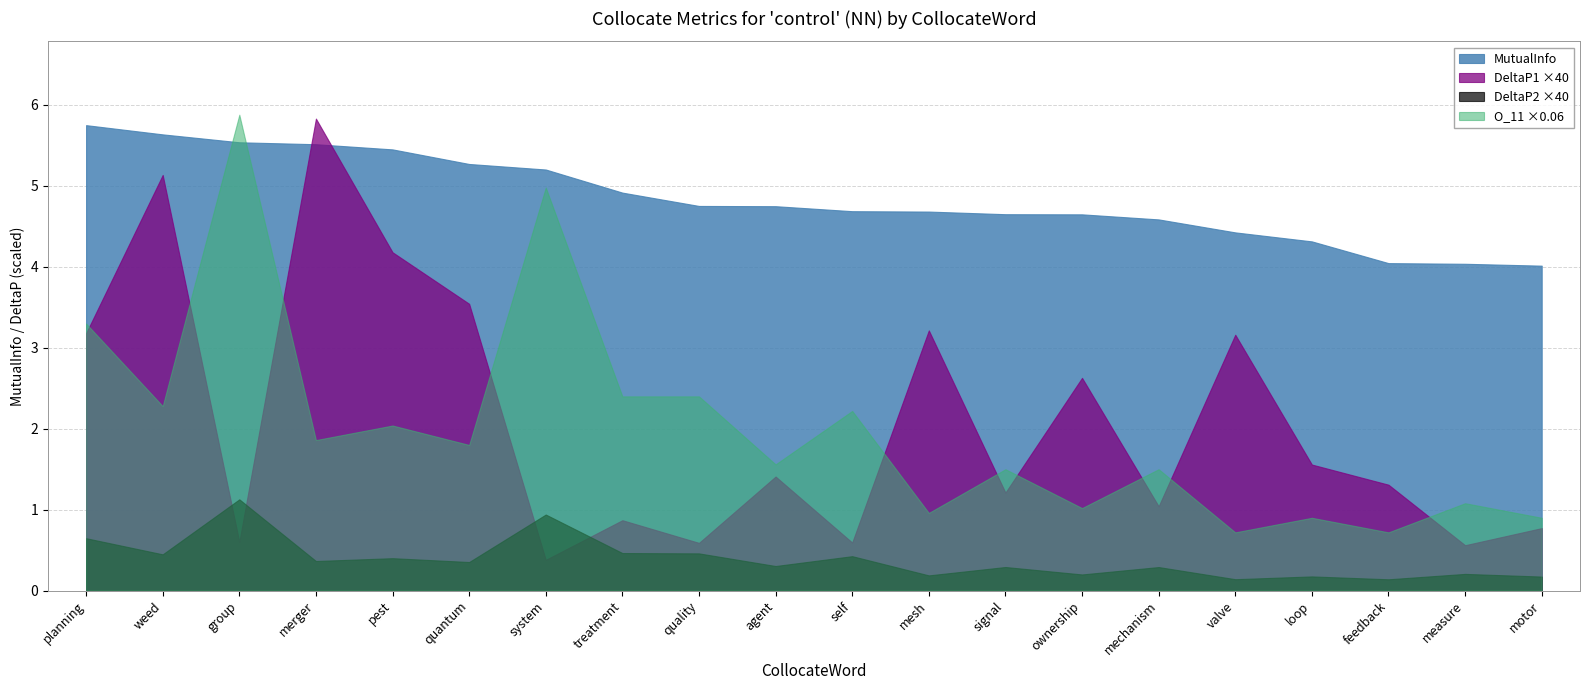

Rank the series at group from highest to lowest value.

O_11 ×0.06, MutualInfo, DeltaP2 ×40, DeltaP1 ×40